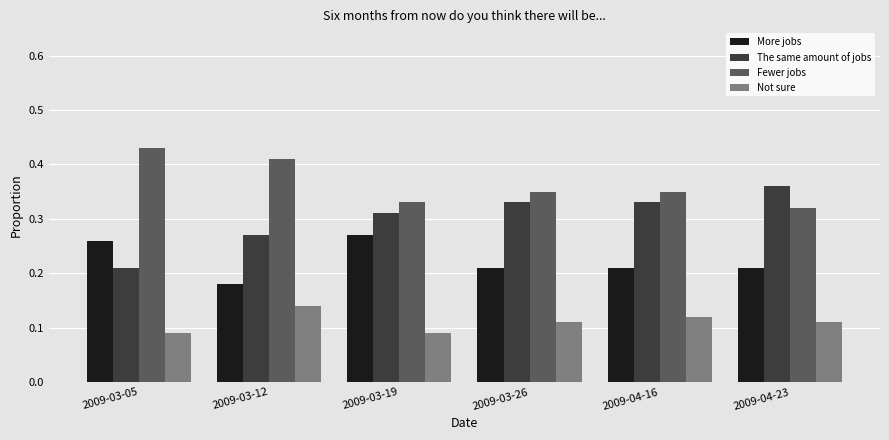

What is the sum of the Fewer jobs values at 2009-04-16 and 2009-03-19?

0.7